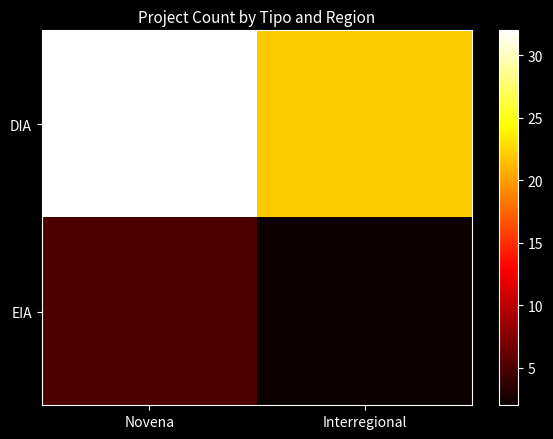

At how many categories does at least one series exceed 29?

1